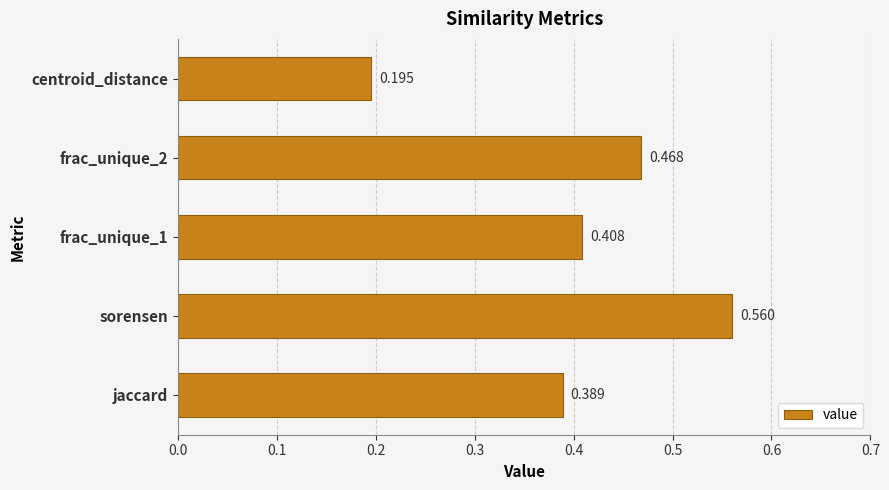

At which category does the chart reach its peak across all series?

sorensen